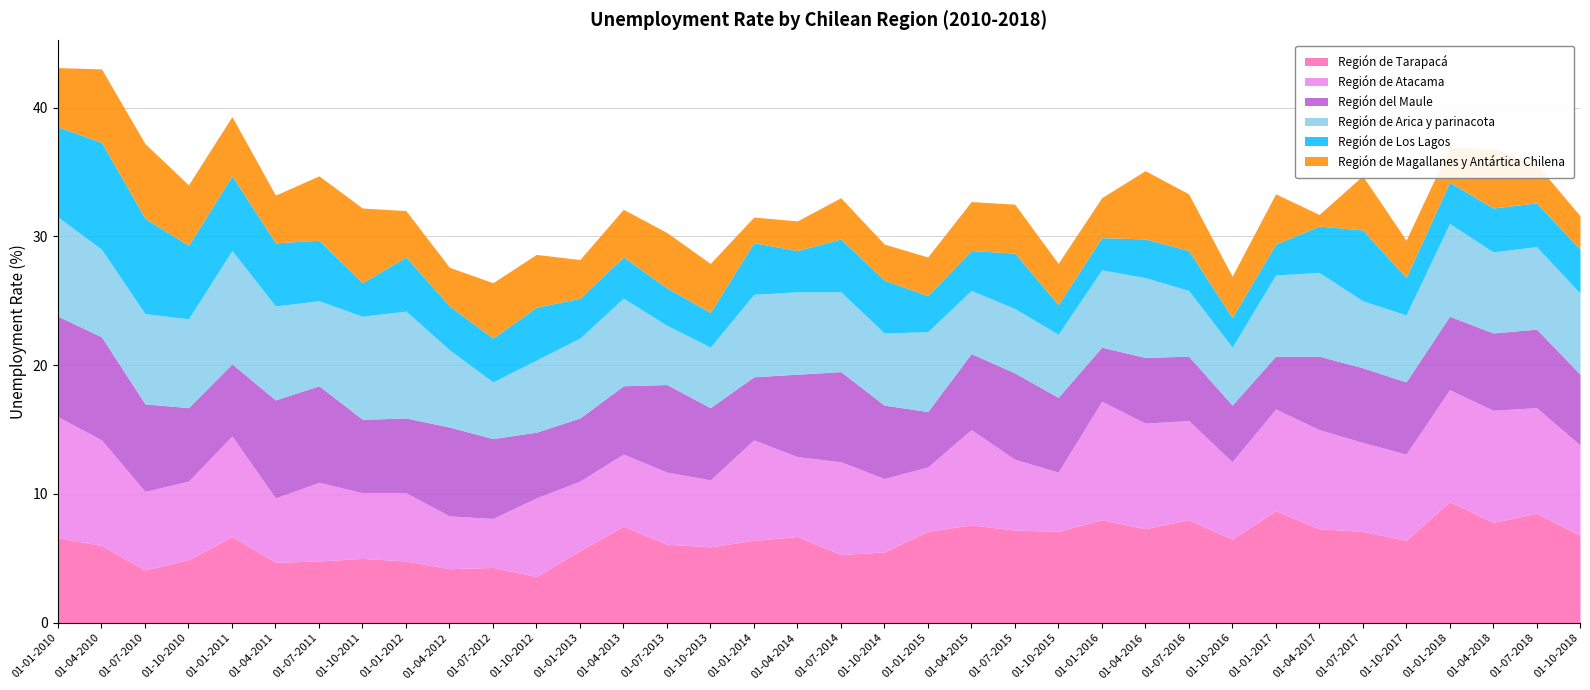

Between which two adjacent categories do Región de Tarapacá and Región de Arica y parinacota first intersect?

01-01-2013 and 01-04-2013